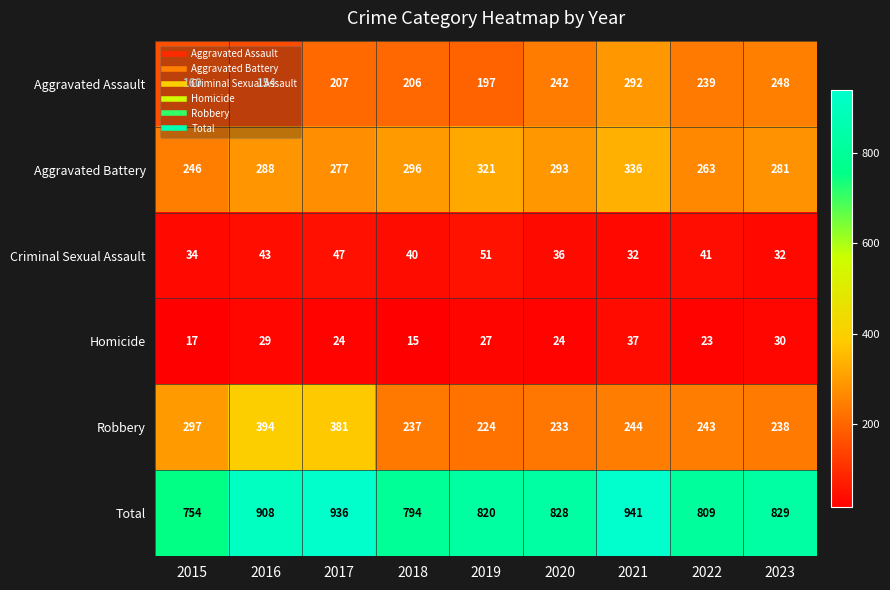

Which category has the highest value in the Robbery series?

2016